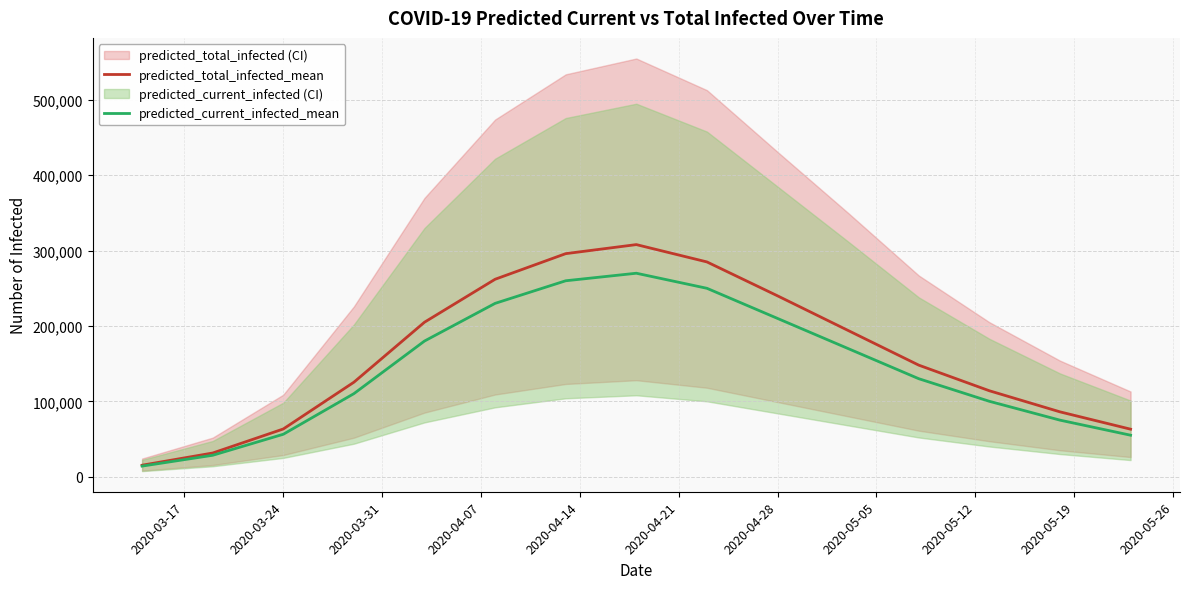

The value of predicted_total_infected_mean at 2020-03-24 is 63279. True or false?

True